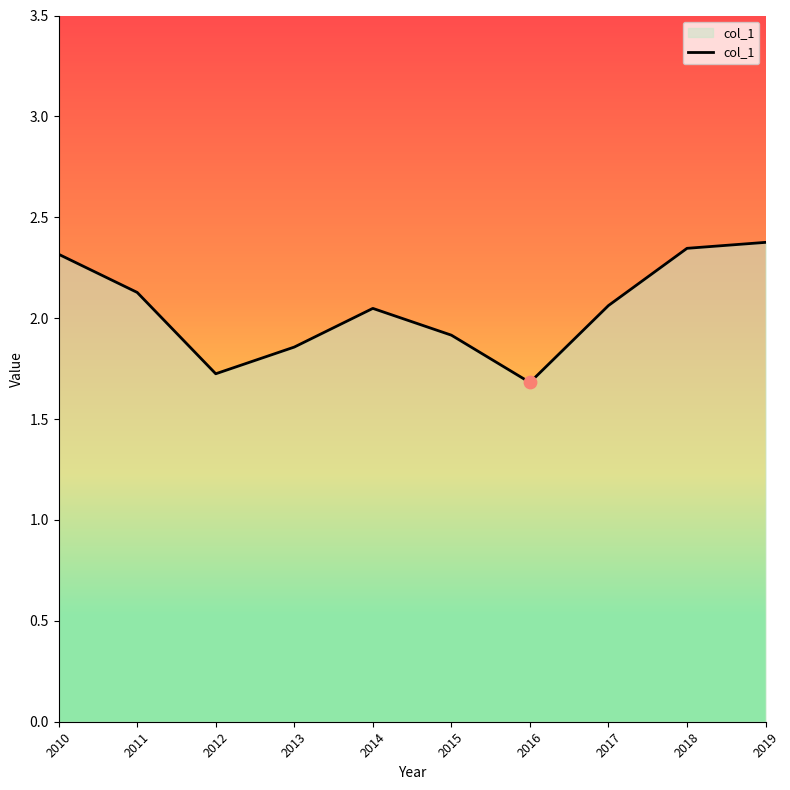

Which has a higher value, 2010 or 2012?

2010